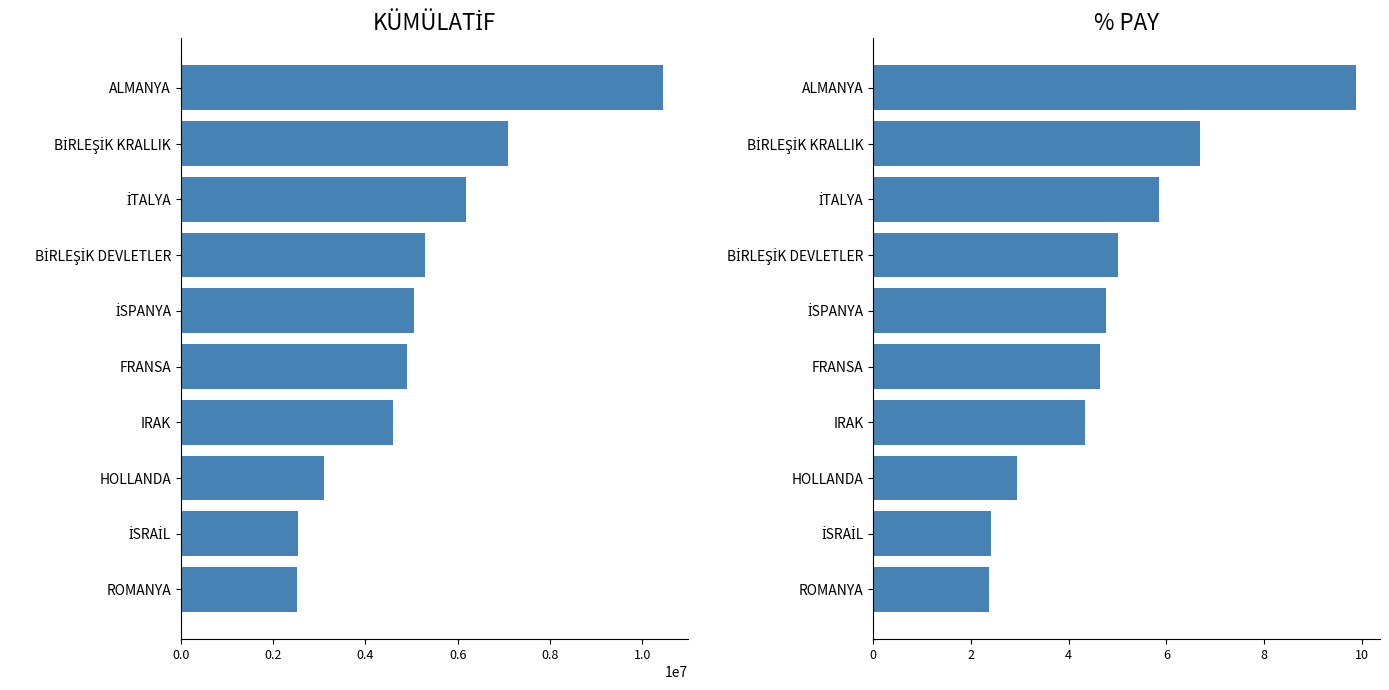

How many values in the % PAY series are below 4?

3